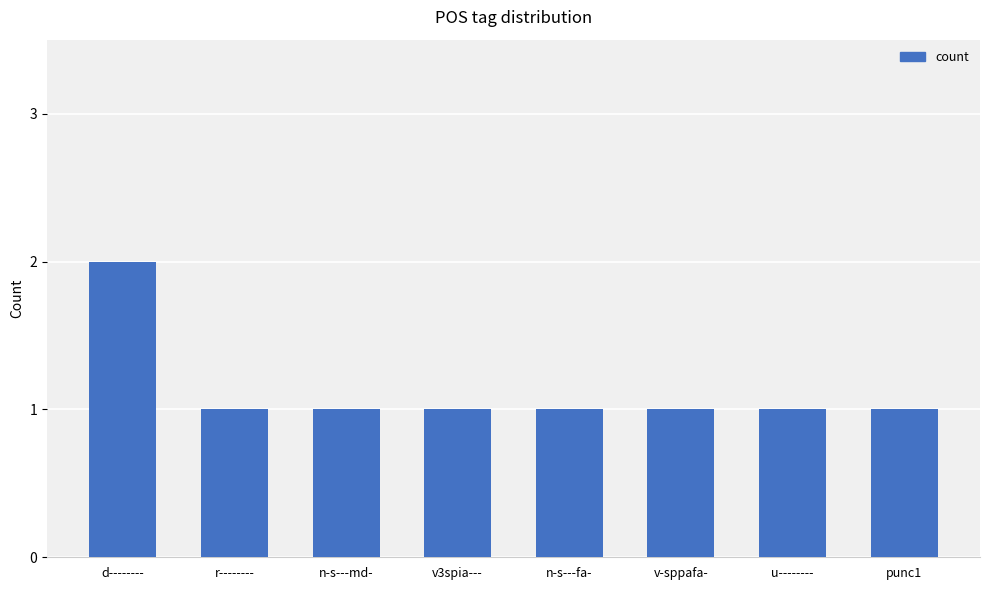

What value does the data have at n-s---md-?

1